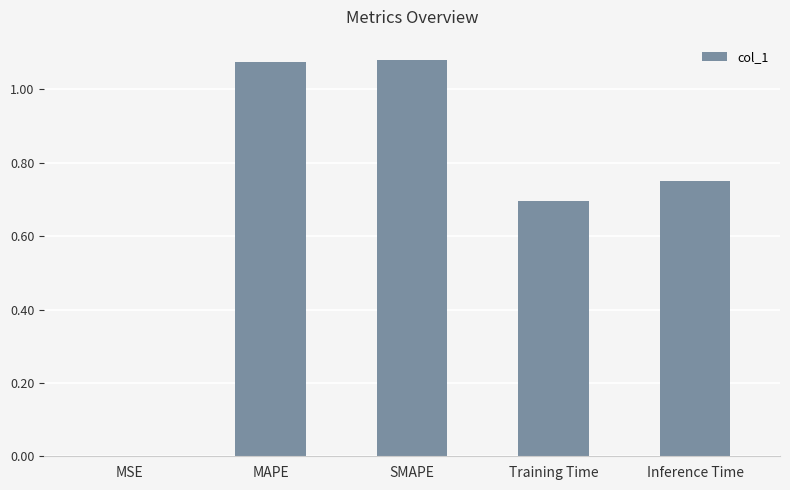

True or false: the data shows 1.5 at MAPE.

False